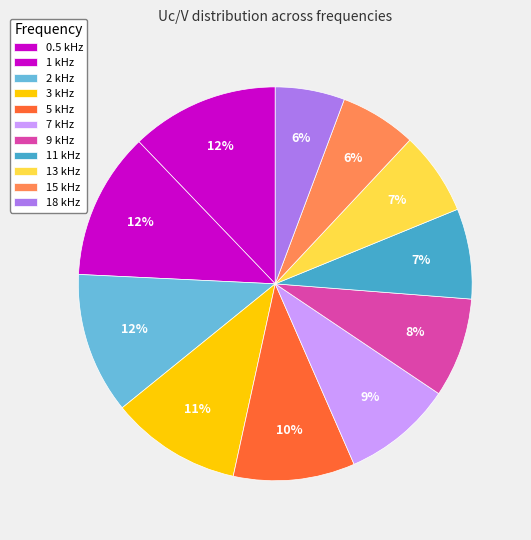

To the nearest percent, what is the average slice percentage?

9%